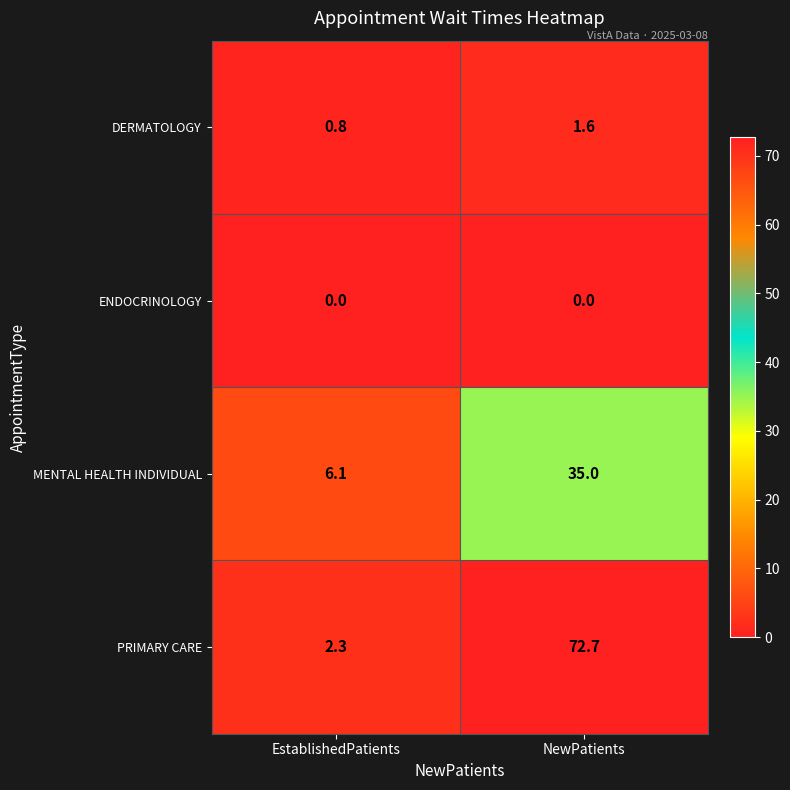

List the series in order of their peak value, highest first.

PRIMARY CARE, MENTAL HEALTH INDIVIDUAL, DERMATOLOGY, ENDOCRINOLOGY